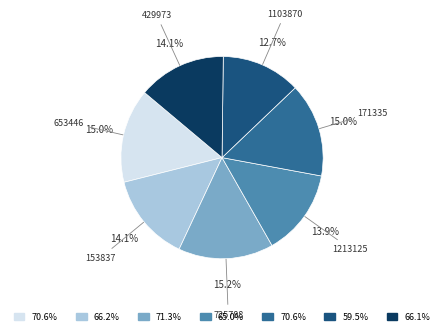

Is there a majority slice in this chart?

No